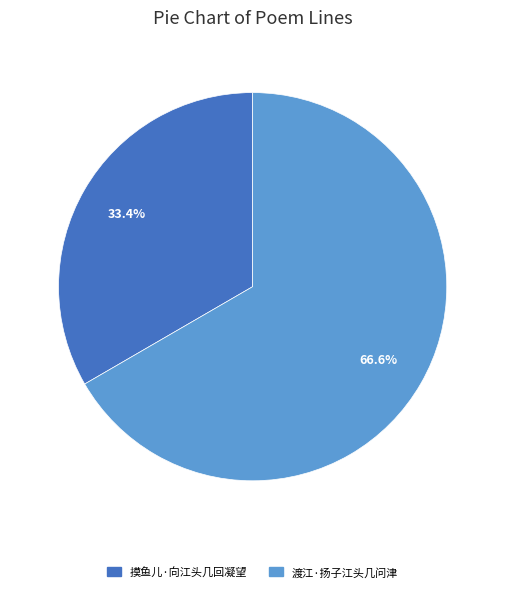

What is the smallest slice in the pie chart?

摸鱼儿·向江头几回凝望